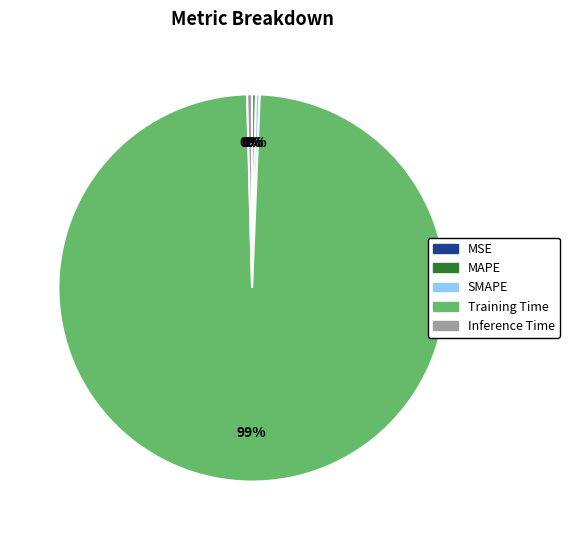

True or false: Inference Time accounts for 0% of the total.

True